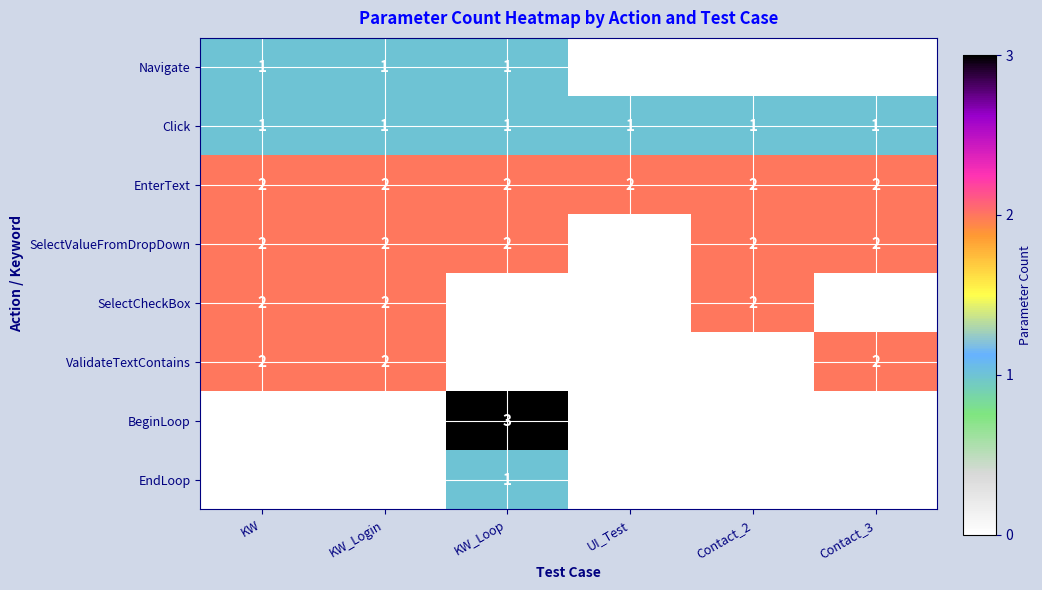

True or false: SelectCheckBox has a value of 1 at Contact_2.

False